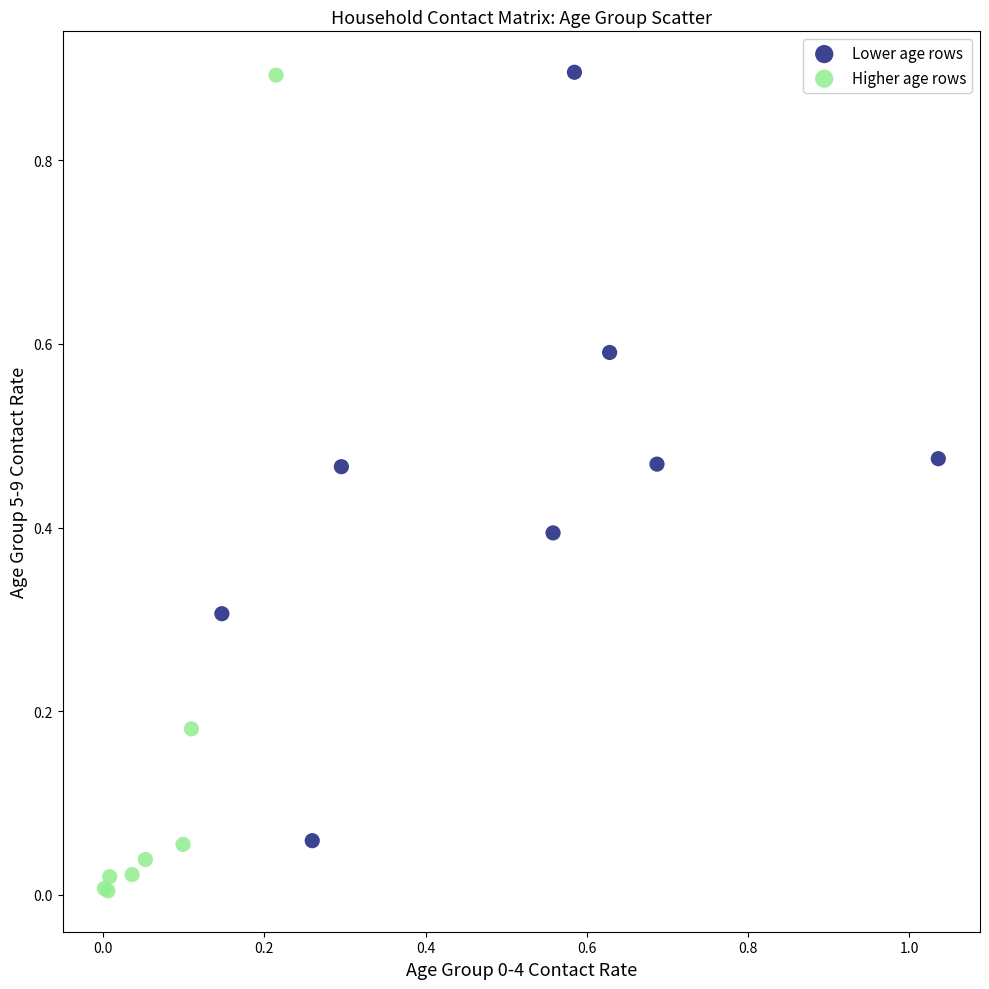

Which series has the widest spread of Y values?

Higher age rows